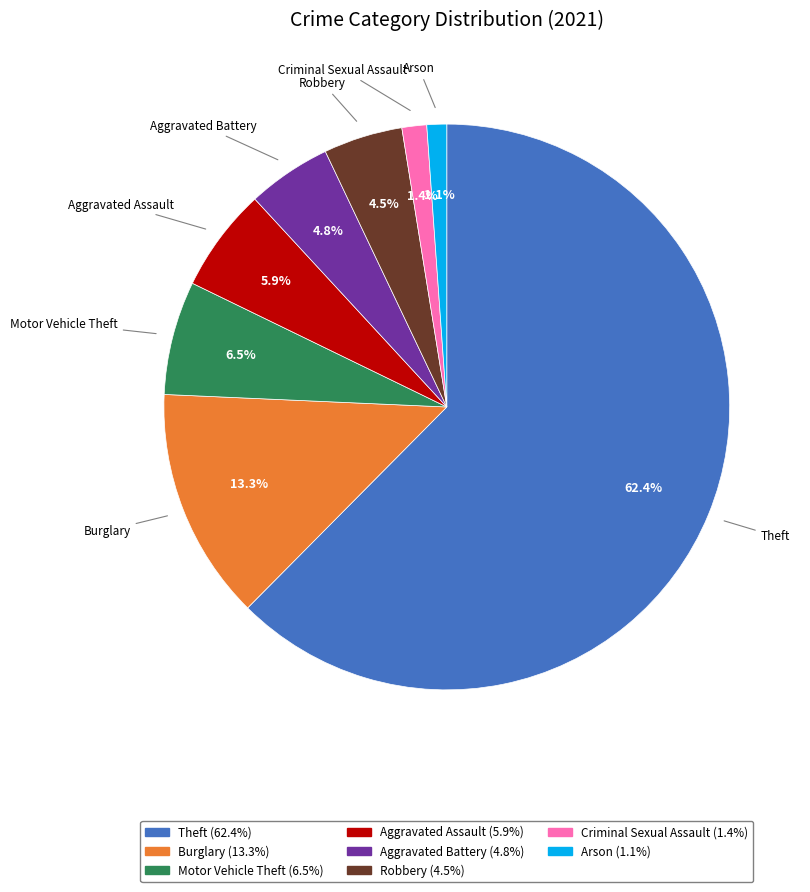

Is there a majority slice in this chart?

Yes